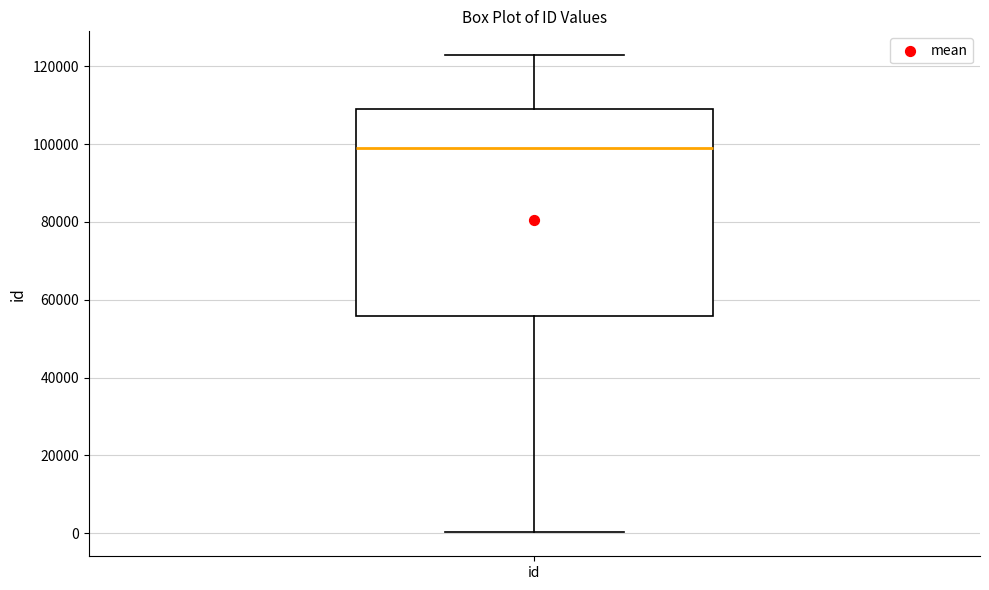

Where is the lower edge of the box for id on the y-axis? The values are not printed on the chart, so give them approximately, as read against the axis.

56000